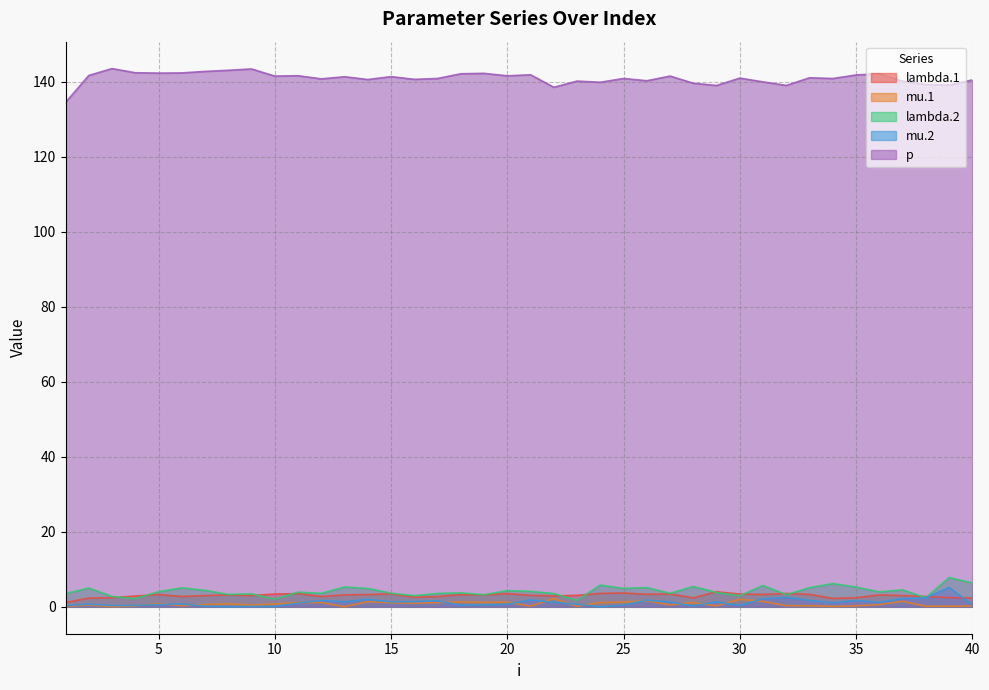

Does the chart display data point markers on the line(s)?

No